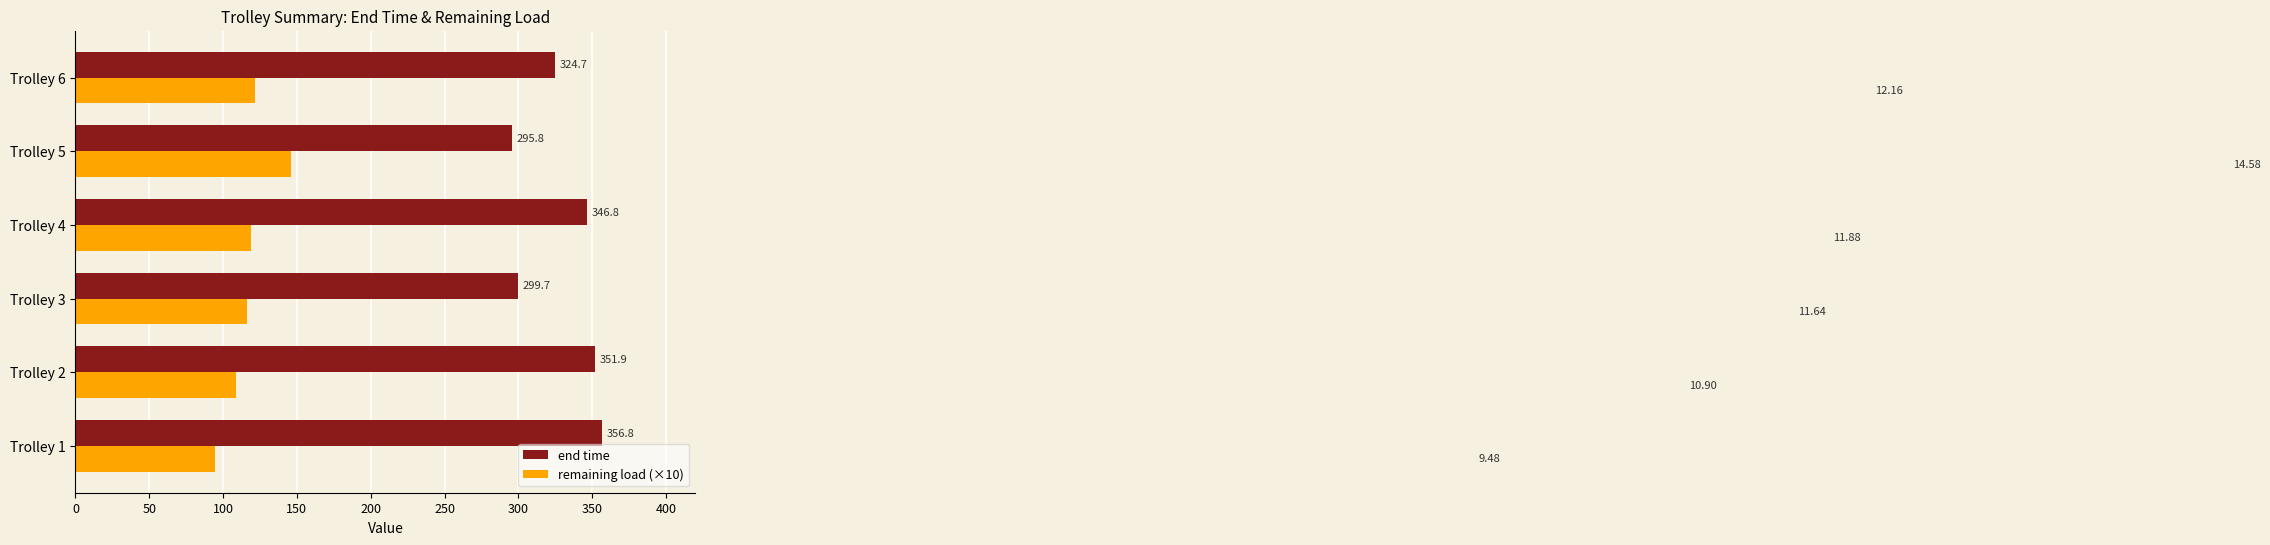

Which series has the widest spread of values?

end time